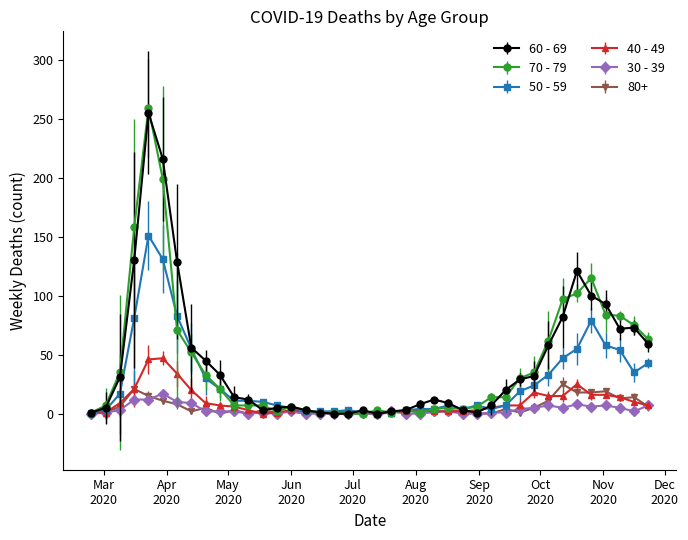

Which series has the widest spread of values?

70 - 79